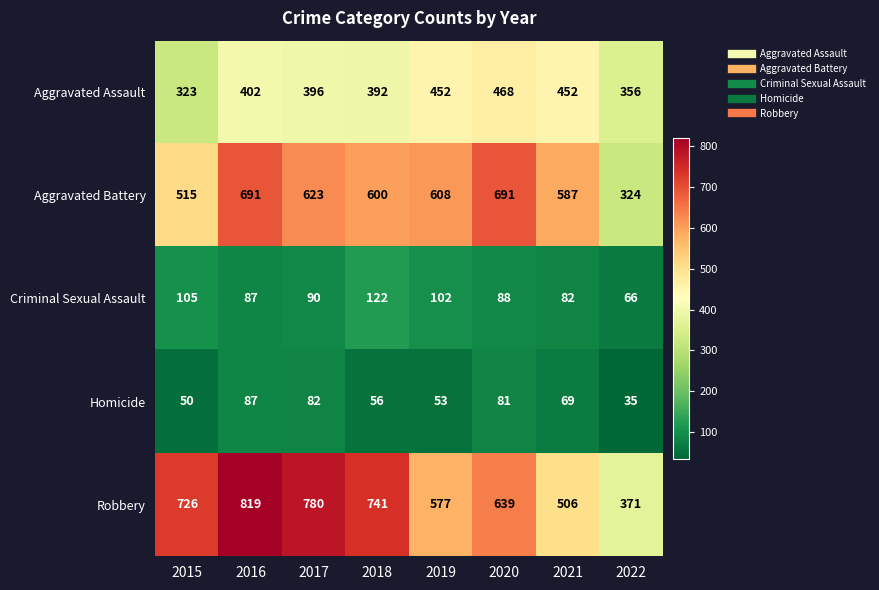

What is the difference between the Criminal Sexual Assault values at 2015 and 2022?

39